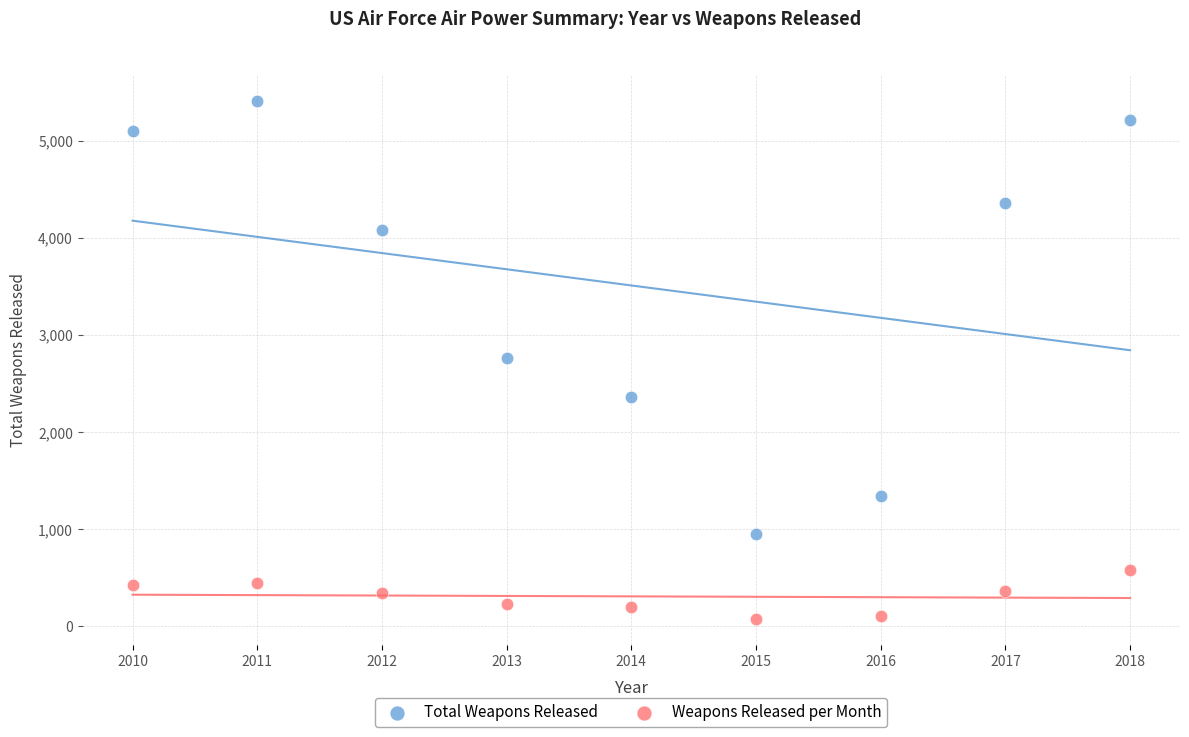

Which series reaches the maximum Y coordinate?

Total Weapons Released